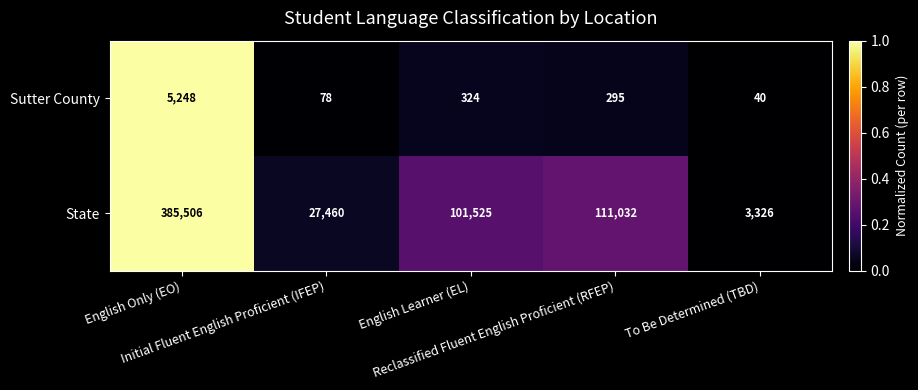

What is the highest value of the State series?

385506